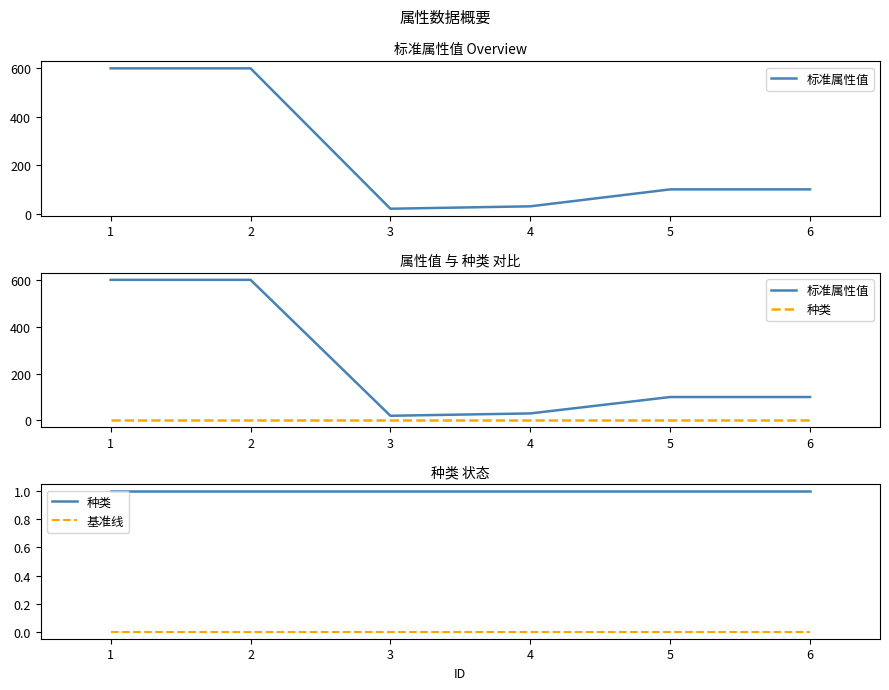

Which series has the largest total across all categories?

标准属性值